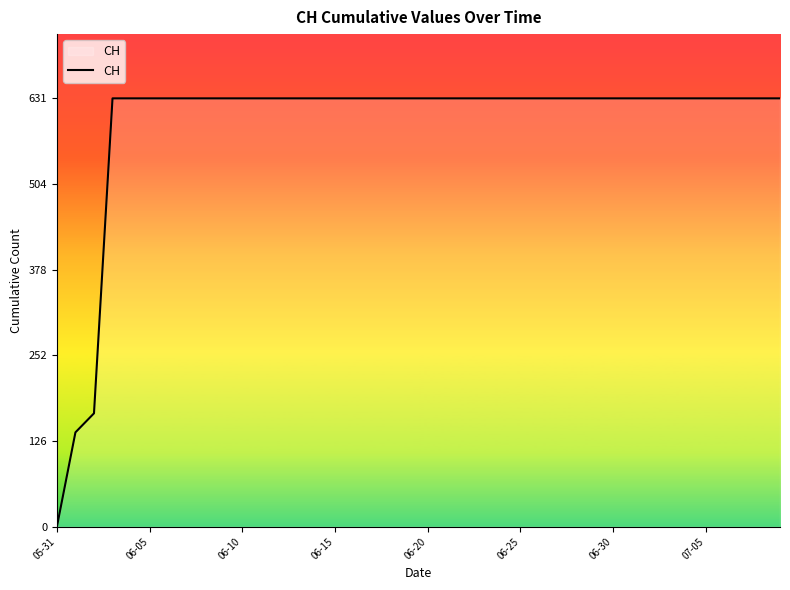

What is the maximum value shown in the chart?

631